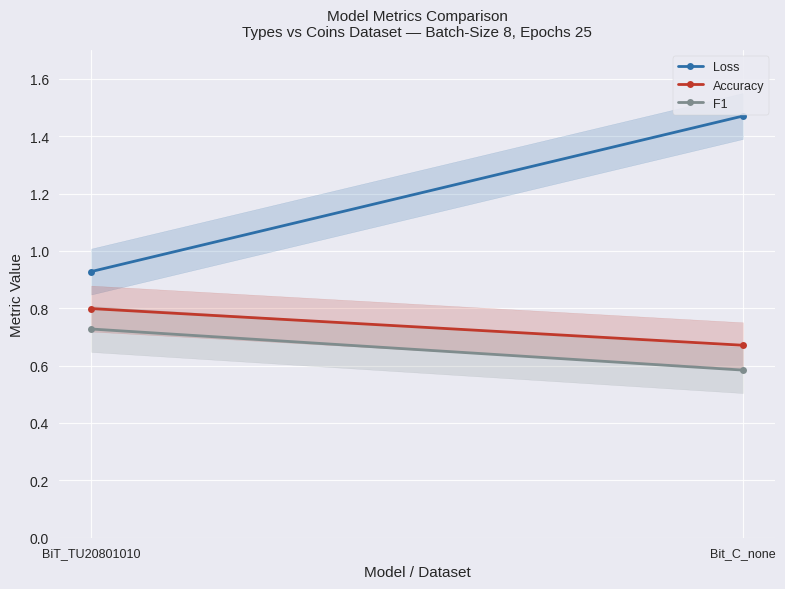

Which series changed the most between BiT_TU20801010 and Bit_C_none?

Loss